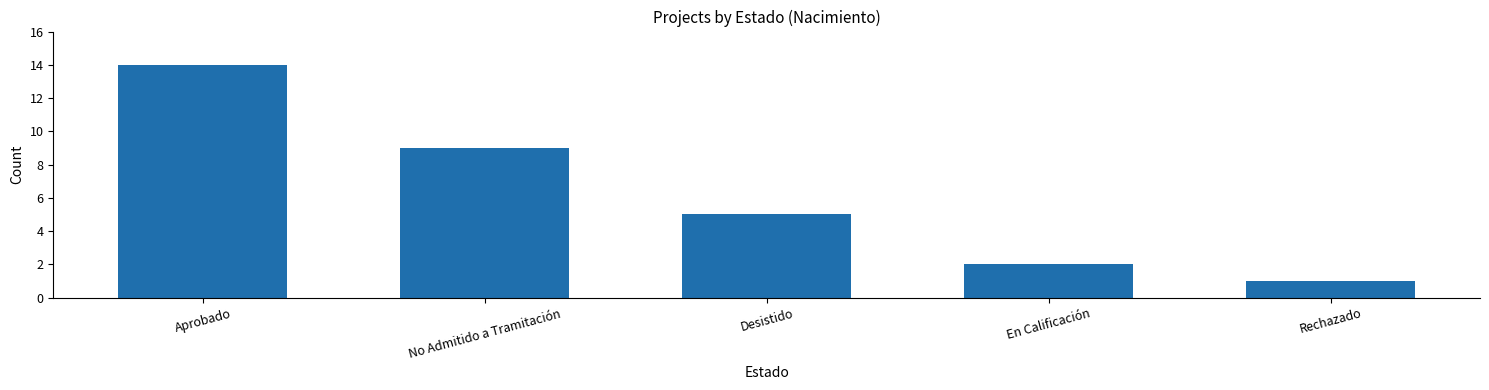

Rank the categories by value from highest to lowest.

Aprobado, No Admitido a Tramitación, Desistido, En Calificación, Rechazado